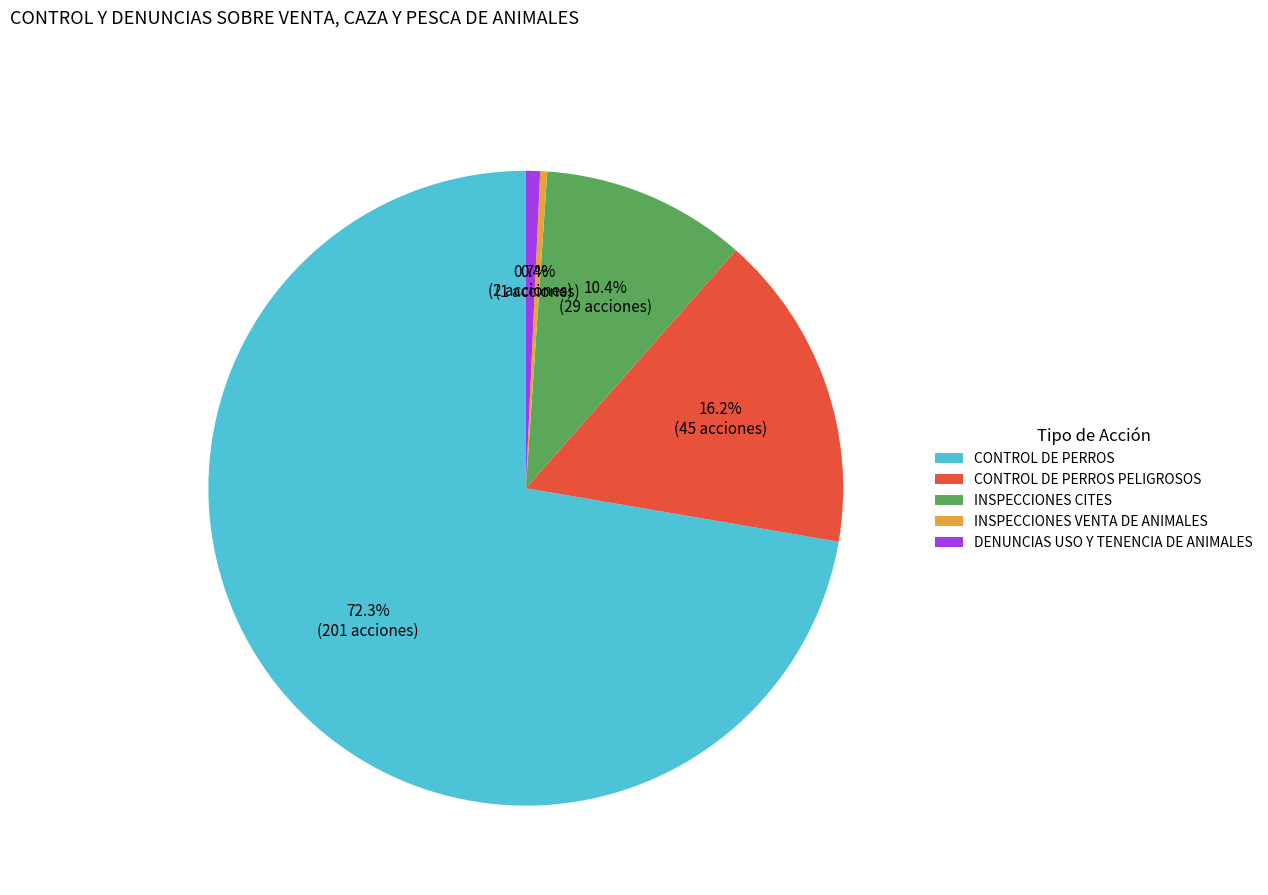

What is the total percentage of INSPECCIONES VENTA DE ANIMALES and INSPECCIONES CITES?

10.8%